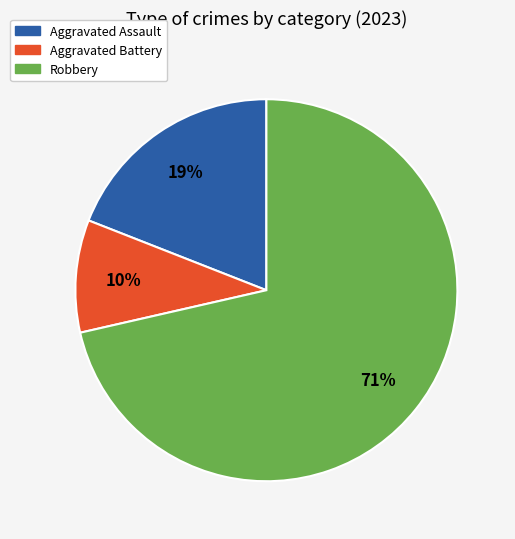

Is there any slice that represents more than half of the pie?

Yes